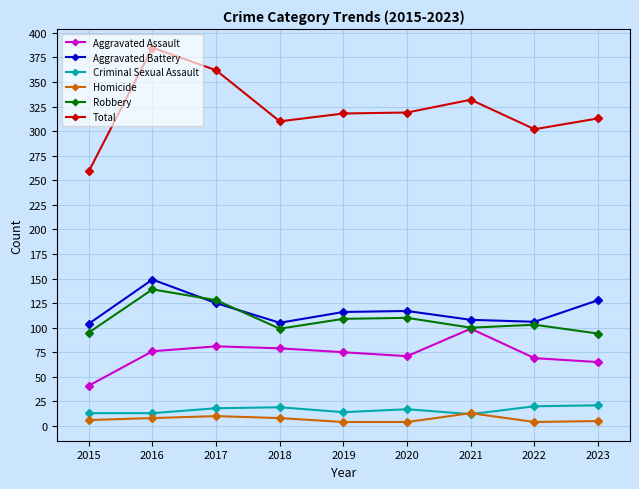

True or false: Aggravated Assault and Criminal Sexual Assault intersect in this chart.

False